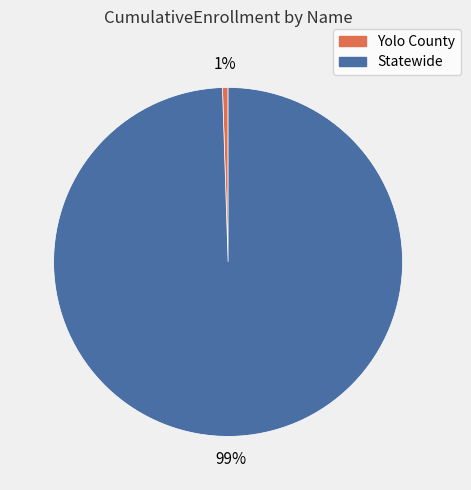

Do Statewide and Yolo County together represent more than half of the pie?

Yes